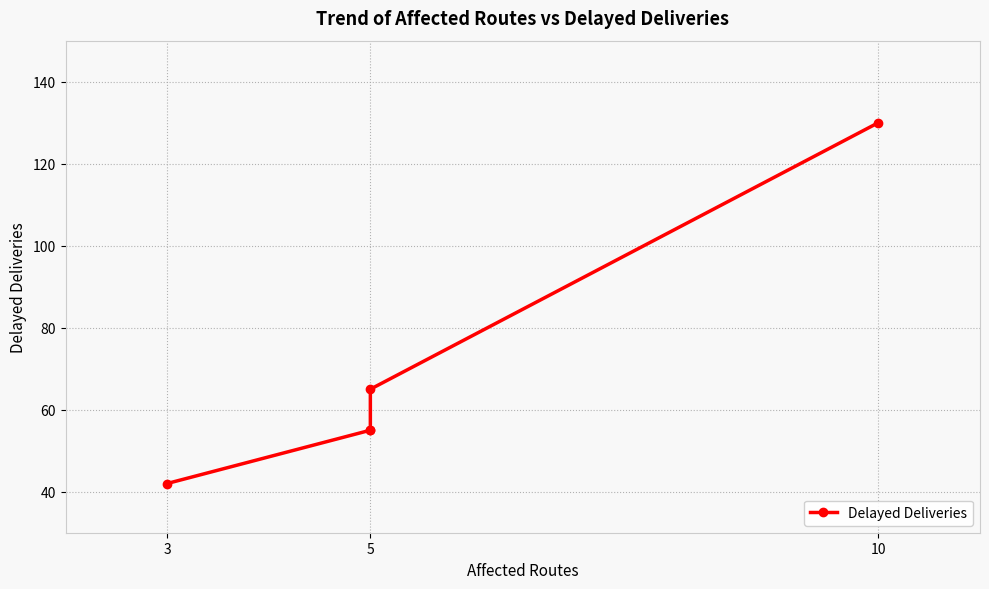

What is the difference between the maximum and minimum values?

88